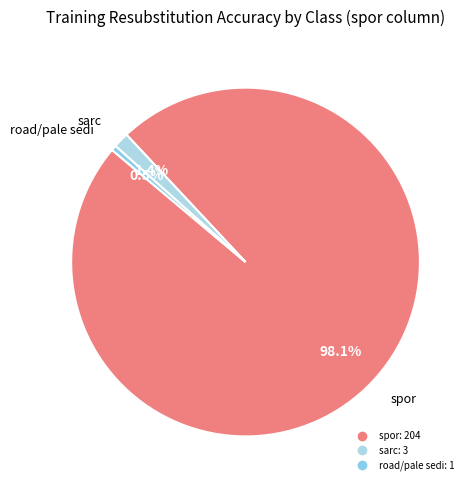

How many slices are in this pie chart?

3